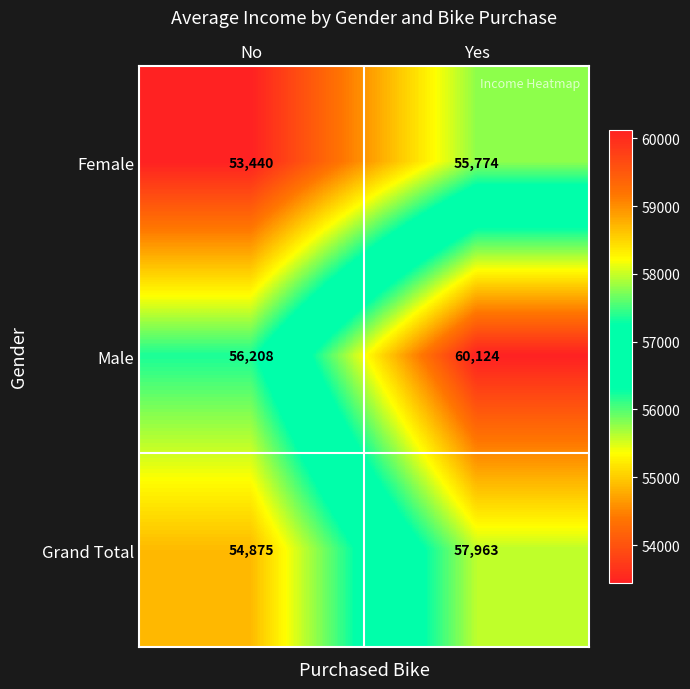

True or false: Grand Total has a value of 57963 at Yes.

True